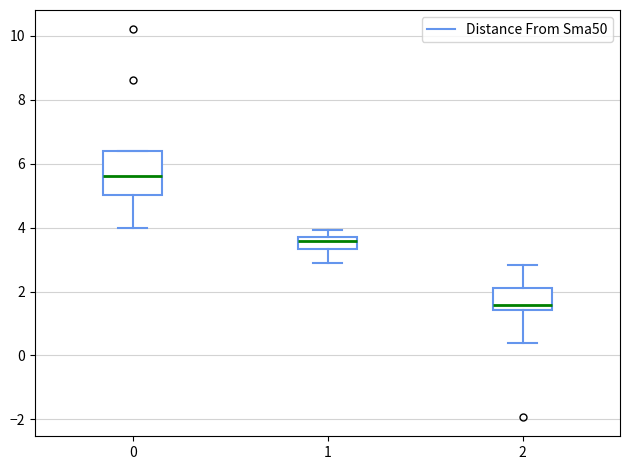

Comparing the boxes themselves (not the whiskers), which one is the tallest?

0